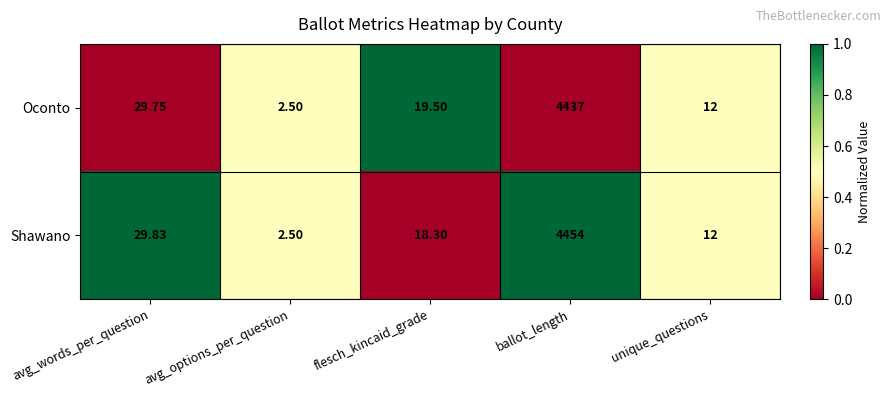

At which category is the sum across all series the highest?

ballot_length